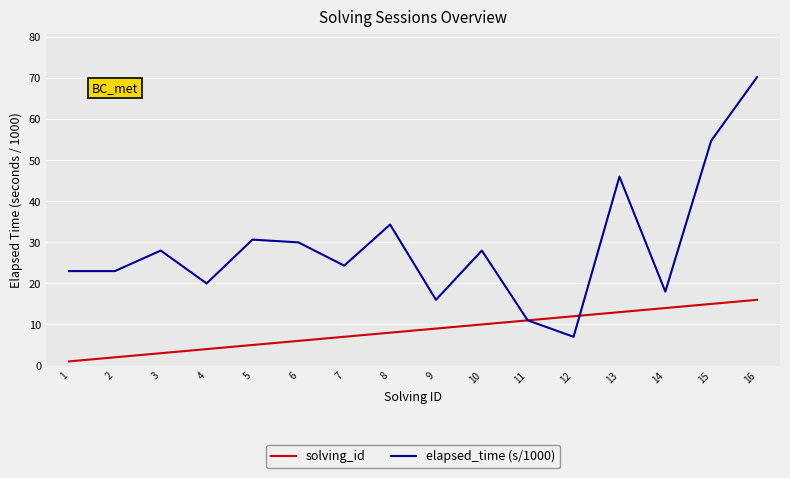

List the series in order of their peak value, lowest first.

solving_id, elapsed_time (s/1000)